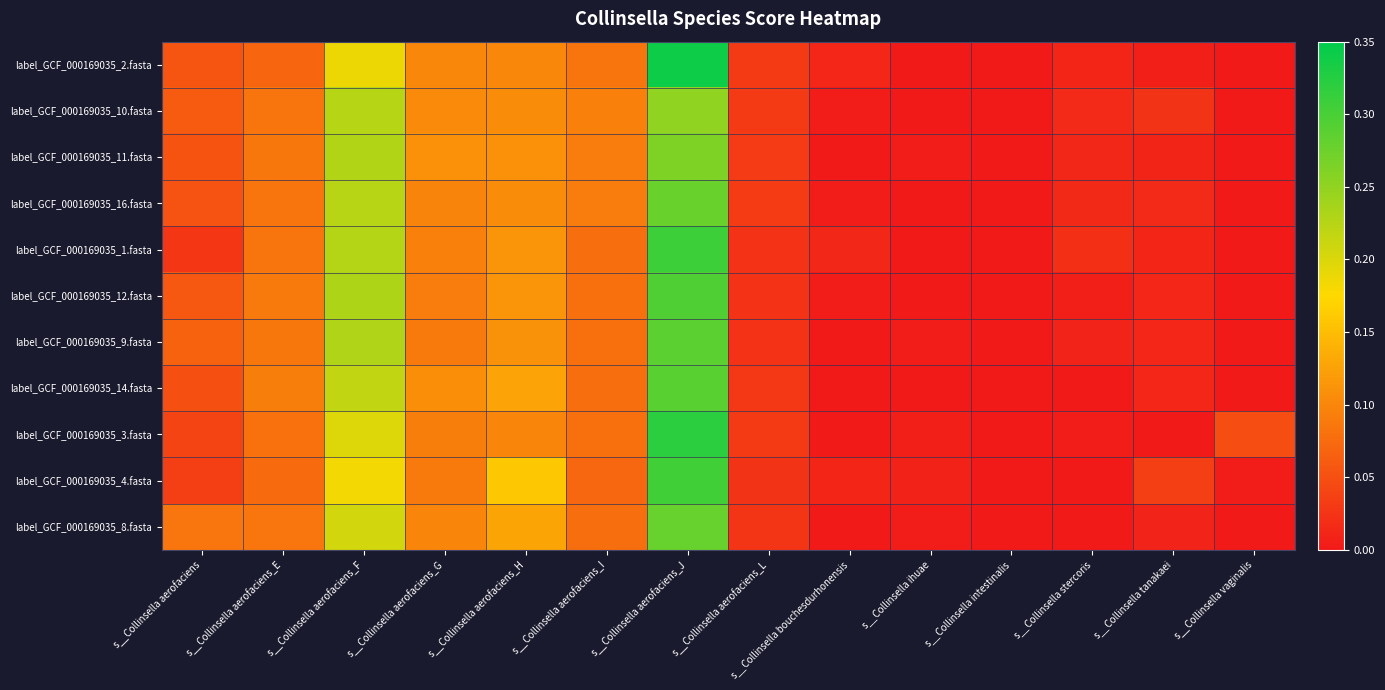

Reading left to right, what are all the values shown in this chart?

label_GCF_000169035_2.fasta: s__Collinsella aerofaciens=0.1	s__Collinsella aerofaciens_E=0.1	s__Collinsella aerofaciens_F=0.2	s__Collinsella aerofaciens_G=0.1	s__Collinsella aerofaciens_H=0.1	s__Collinsella aerofaciens_I=0.1	s__Collinsella aerofaciens_J=0.3	s__Collinsella aerofaciens_L=0.0	s__Collinsella bouchesdurhonensis=0.0	s__Collinsella ihuae=0.0	s__Collinsella intestinalis=0.0	s__Collinsella stercoris=0.0	s__Collinsella tanakaei=0.0	s__Collinsella vaginalis=0.0
label_GCF_000169035_10.fasta: s__Collinsella aerofaciens=0.1	s__Collinsella aerofaciens_E=0.1	s__Collinsella aerofaciens_F=0.2	s__Collinsella aerofaciens_G=0.1	s__Collinsella aerofaciens_H=0.1	s__Collinsella aerofaciens_I=0.1	s__Collinsella aerofaciens_J=0.3	s__Collinsella aerofaciens_L=0.0	s__Collinsella bouchesdurhonensis=0.0	s__Collinsella ihuae=0.0	s__Collinsella intestinalis=0.0	s__Collinsella stercoris=0.0	s__Collinsella tanakaei=0.0	s__Collinsella vaginalis=0.0
label_GCF_000169035_11.fasta: s__Collinsella aerofaciens=0.1	s__Collinsella aerofaciens_E=0.1	s__Collinsella aerofaciens_F=0.2	s__Collinsella aerofaciens_G=0.1	s__Collinsella aerofaciens_H=0.1	s__Collinsella aerofaciens_I=0.1	s__Collinsella aerofaciens_J=0.3	s__Collinsella aerofaciens_L=0.0	s__Collinsella bouchesdurhonensis=0.0	s__Collinsella ihuae=0.0	s__Collinsella intestinalis=0.0	s__Collinsella stercoris=0.0	s__Collinsella tanakaei=0.0	s__Collinsella vaginalis=0.0
label_GCF_000169035_16.fasta: s__Collinsella aerofaciens=0.1	s__Collinsella aerofaciens_E=0.1	s__Collinsella aerofaciens_F=0.2	s__Collinsella aerofaciens_G=0.1	s__Collinsella aerofaciens_H=0.1	s__Collinsella aerofaciens_I=0.1	s__Collinsella aerofaciens_J=0.3	s__Collinsella aerofaciens_L=0.0	s__Collinsella bouchesdurhonensis=0.0	s__Collinsella ihuae=0.0	s__Collinsella intestinalis=0.0	s__Collinsella stercoris=0.0	s__Collinsella tanakaei=0.0	s__Collinsella vaginalis=0.0
label_GCF_000169035_1.fasta: s__Collinsella aerofaciens=0.0	s__Collinsella aerofaciens_E=0.1	s__Collinsella aerofaciens_F=0.2	s__Collinsella aerofaciens_G=0.1	s__Collinsella aerofaciens_H=0.1	s__Collinsella aerofaciens_I=0.1	s__Collinsella aerofaciens_J=0.3	s__Collinsella aerofaciens_L=0.0	s__Collinsella bouchesdurhonensis=0.0	s__Collinsella ihuae=0.0	s__Collinsella intestinalis=0.0	s__Collinsella stercoris=0.0	s__Collinsella tanakaei=0.0	s__Collinsella vaginalis=0.0
label_GCF_000169035_12.fasta: s__Collinsella aerofaciens=0.1	s__Collinsella aerofaciens_E=0.1	s__Collinsella aerofaciens_F=0.2	s__Collinsella aerofaciens_G=0.1	s__Collinsella aerofaciens_H=0.1	s__Collinsella aerofaciens_I=0.1	s__Collinsella aerofaciens_J=0.3	s__Collinsella aerofaciens_L=0.0	s__Collinsella bouchesdurhonensis=0.0	s__Collinsella ihuae=0.0	s__Collinsella intestinalis=0.0	s__Collinsella stercoris=0.0	s__Collinsella tanakaei=0.0	s__Collinsella vaginalis=0.0
label_GCF_000169035_9.fasta: s__Collinsella aerofaciens=0.1	s__Collinsella aerofaciens_E=0.1	s__Collinsella aerofaciens_F=0.2	s__Collinsella aerofaciens_G=0.1	s__Collinsella aerofaciens_H=0.1	s__Collinsella aerofaciens_I=0.1	s__Collinsella aerofaciens_J=0.3	s__Collinsella aerofaciens_L=0.0	s__Collinsella bouchesdurhonensis=0.0	s__Collinsella ihuae=0.0	s__Collinsella intestinalis=0.0	s__Collinsella stercoris=0.0	s__Collinsella tanakaei=0.0	s__Collinsella vaginalis=0.0
label_GCF_000169035_14.fasta: s__Collinsella aerofaciens=0.0	s__Collinsella aerofaciens_E=0.1	s__Collinsella aerofaciens_F=0.2	s__Collinsella aerofaciens_G=0.1	s__Collinsella aerofaciens_H=0.1	s__Collinsella aerofaciens_I=0.1	s__Collinsella aerofaciens_J=0.3	s__Collinsella aerofaciens_L=0.0	s__Collinsella bouchesdurhonensis=0.0	s__Collinsella ihuae=0.0	s__Collinsella intestinalis=0.0	s__Collinsella stercoris=0.0	s__Collinsella tanakaei=0.0	s__Collinsella vaginalis=0.0
label_GCF_000169035_3.fasta: s__Collinsella aerofaciens=0.0	s__Collinsella aerofaciens_E=0.1	s__Collinsella aerofaciens_F=0.2	s__Collinsella aerofaciens_G=0.1	s__Collinsella aerofaciens_H=0.1	s__Collinsella aerofaciens_I=0.1	s__Collinsella aerofaciens_J=0.3	s__Collinsella aerofaciens_L=0.0	s__Collinsella bouchesdurhonensis=0.0	s__Collinsella ihuae=0.0	s__Collinsella intestinalis=0.0	s__Collinsella stercoris=0.0	s__Collinsella tanakaei=0.0	s__Collinsella vaginalis=0.0
label_GCF_000169035_4.fasta: s__Collinsella aerofaciens=0.0	s__Collinsella aerofaciens_E=0.1	s__Collinsella aerofaciens_F=0.2	s__Collinsella aerofaciens_G=0.1	s__Collinsella aerofaciens_H=0.2	s__Collinsella aerofaciens_I=0.1	s__Collinsella aerofaciens_J=0.3	s__Collinsella aerofaciens_L=0.0	s__Collinsella bouchesdurhonensis=0.0	s__Collinsella ihuae=0.0	s__Collinsella intestinalis=0.0	s__Collinsella stercoris=0.0	s__Collinsella tanakaei=0.0	s__Collinsella vaginalis=0.0
label_GCF_000169035_8.fasta: s__Collinsella aerofaciens=0.1	s__Collinsella aerofaciens_E=0.1	s__Collinsella aerofaciens_F=0.2	s__Collinsella aerofaciens_G=0.1	s__Collinsella aerofaciens_H=0.1	s__Collinsella aerofaciens_I=0.1	s__Collinsella aerofaciens_J=0.3	s__Collinsella aerofaciens_L=0.0	s__Collinsella bouchesdurhonensis=0.0	s__Collinsella ihuae=0.0	s__Collinsella intestinalis=0.0	s__Collinsella stercoris=0.0	s__Collinsella tanakaei=0.0	s__Collinsella vaginalis=0.0